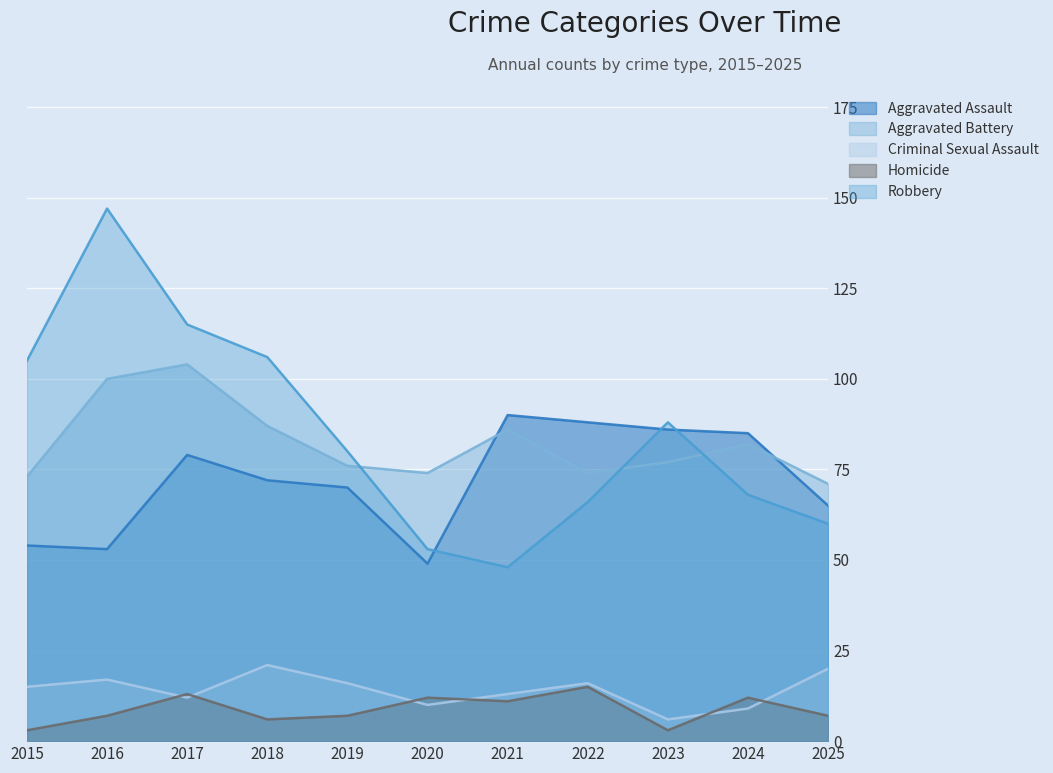

True or false: Aggravated Battery and Criminal Sexual Assault cross at least once.

False